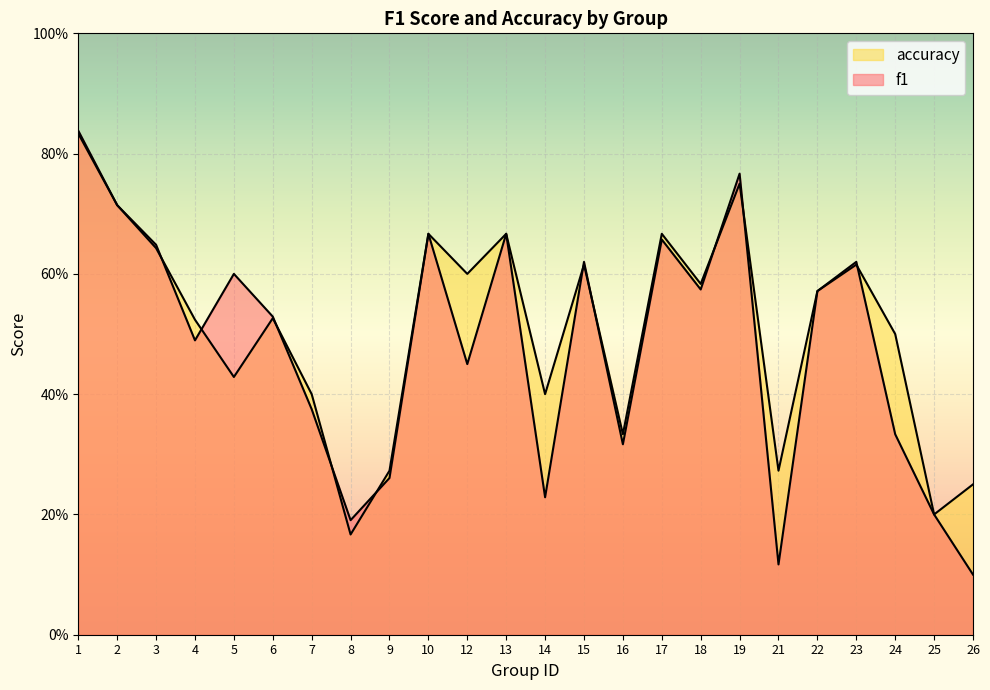

In accuracy, how many points are lower than both neighbors (excluding endpoints)?

8